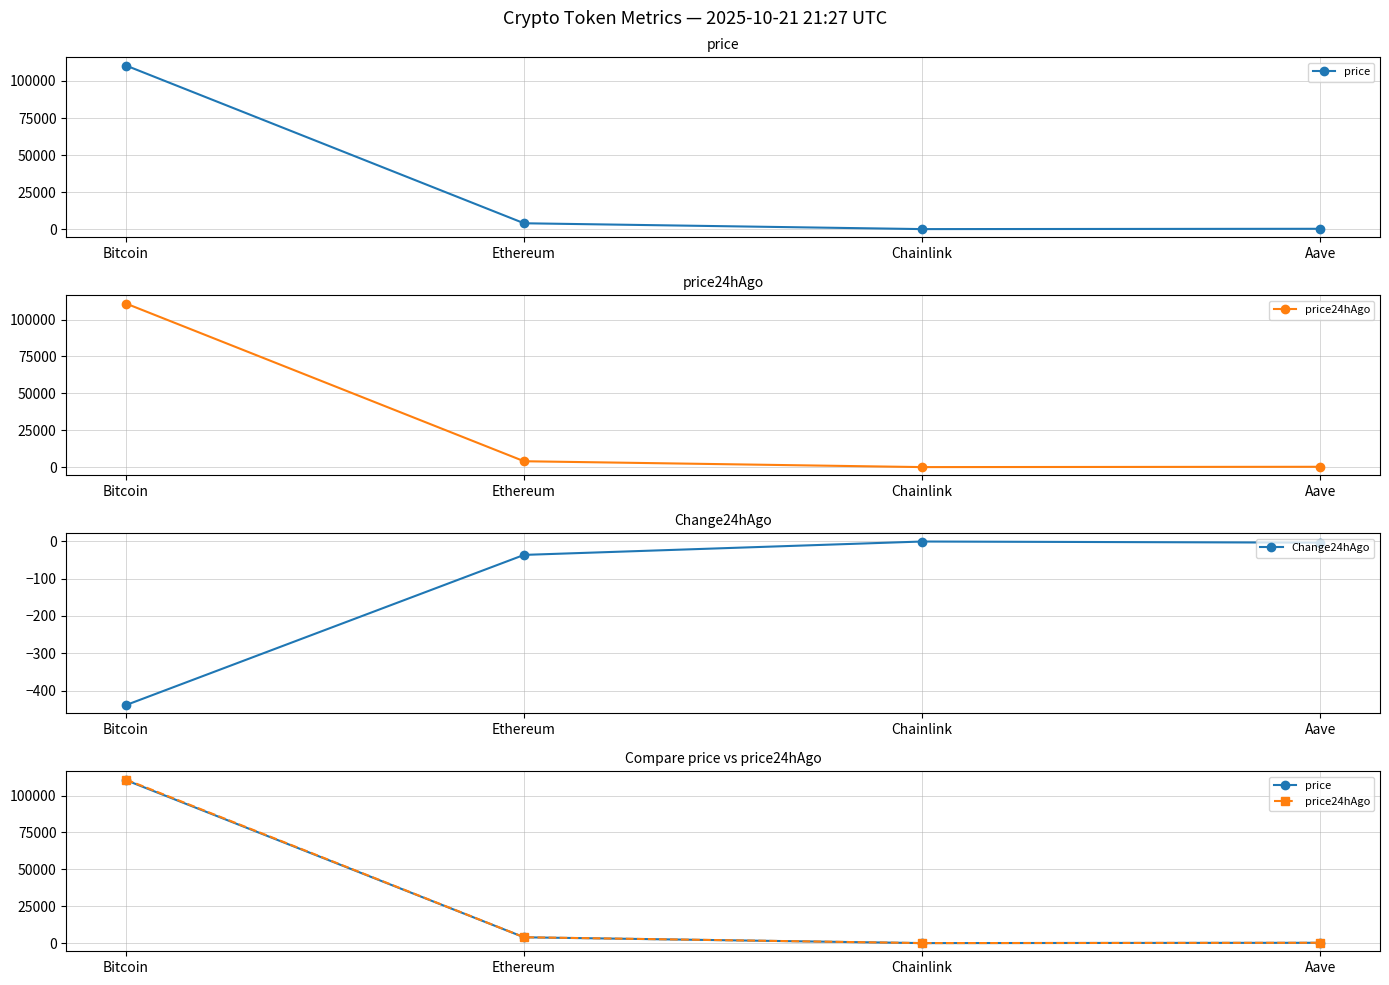

True or false: price and Change24hAgo cross at least once.

False